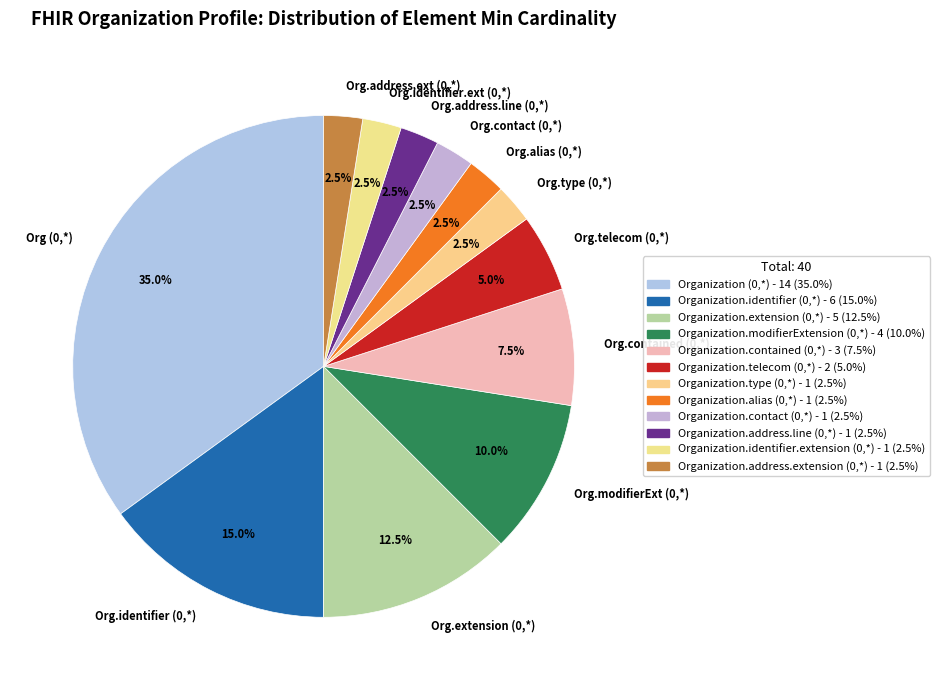

Count the number of slices in the pie.

12